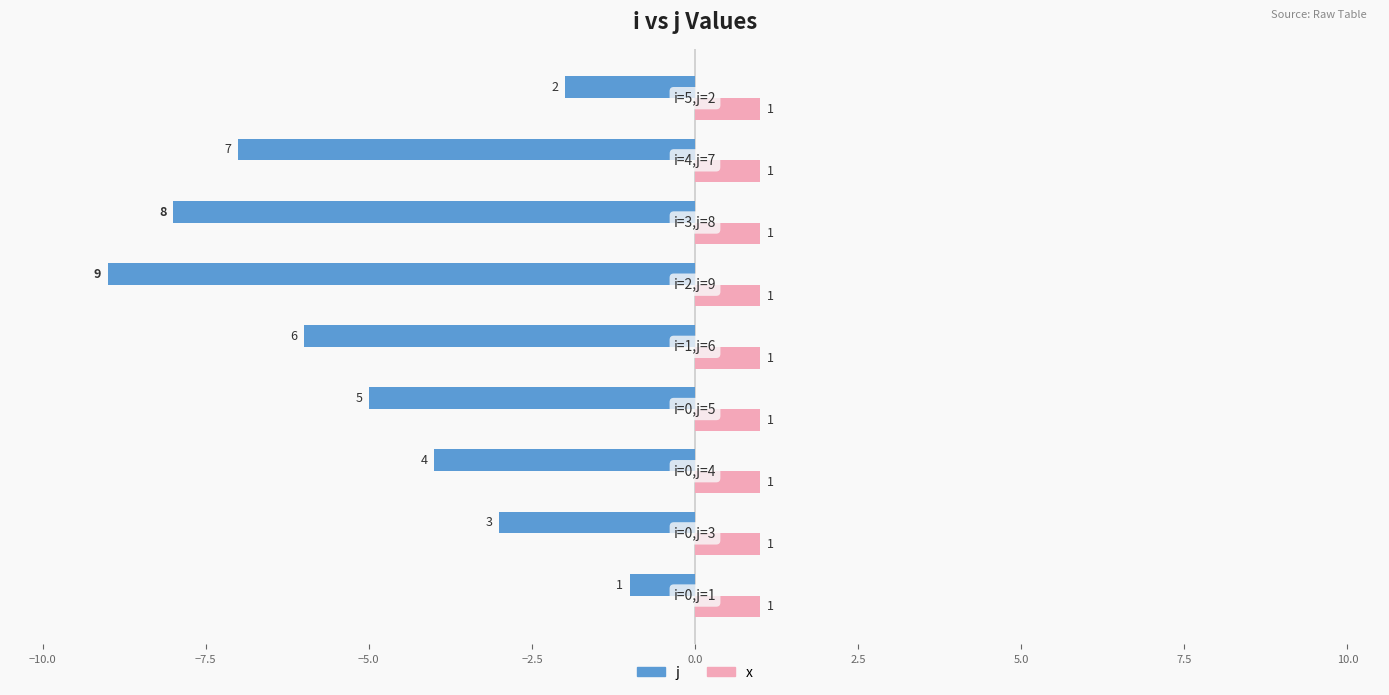

What is the average value of the j series?

-5